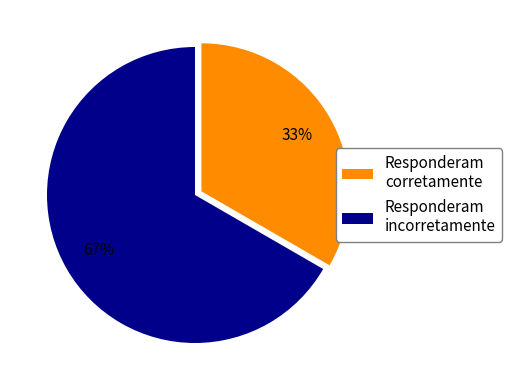

Is there any slice that represents more than half of the pie?

Yes